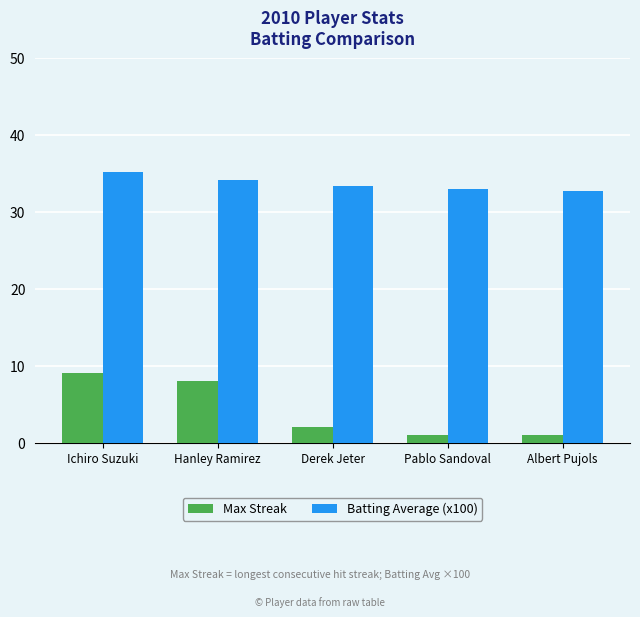

At how many categories does at least one series exceed 24?

5